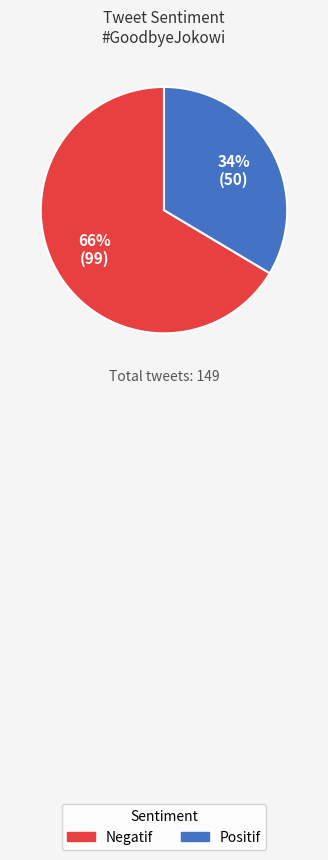

What is the smallest slice in the pie chart?

Positif